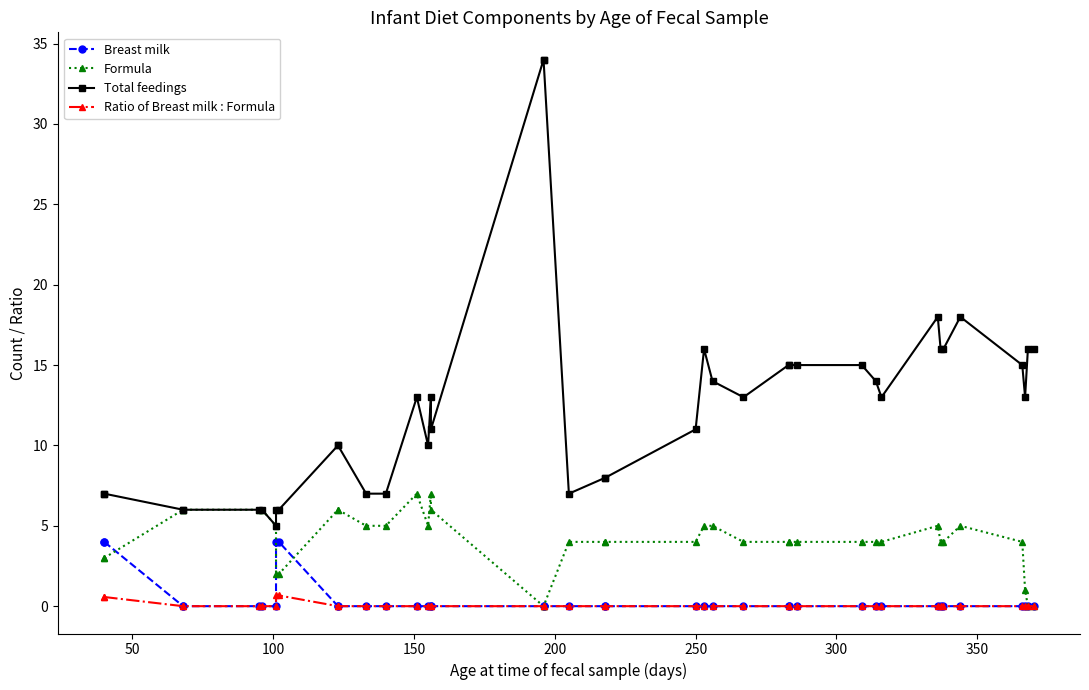

What is the maximum value shown in the chart?

34.0